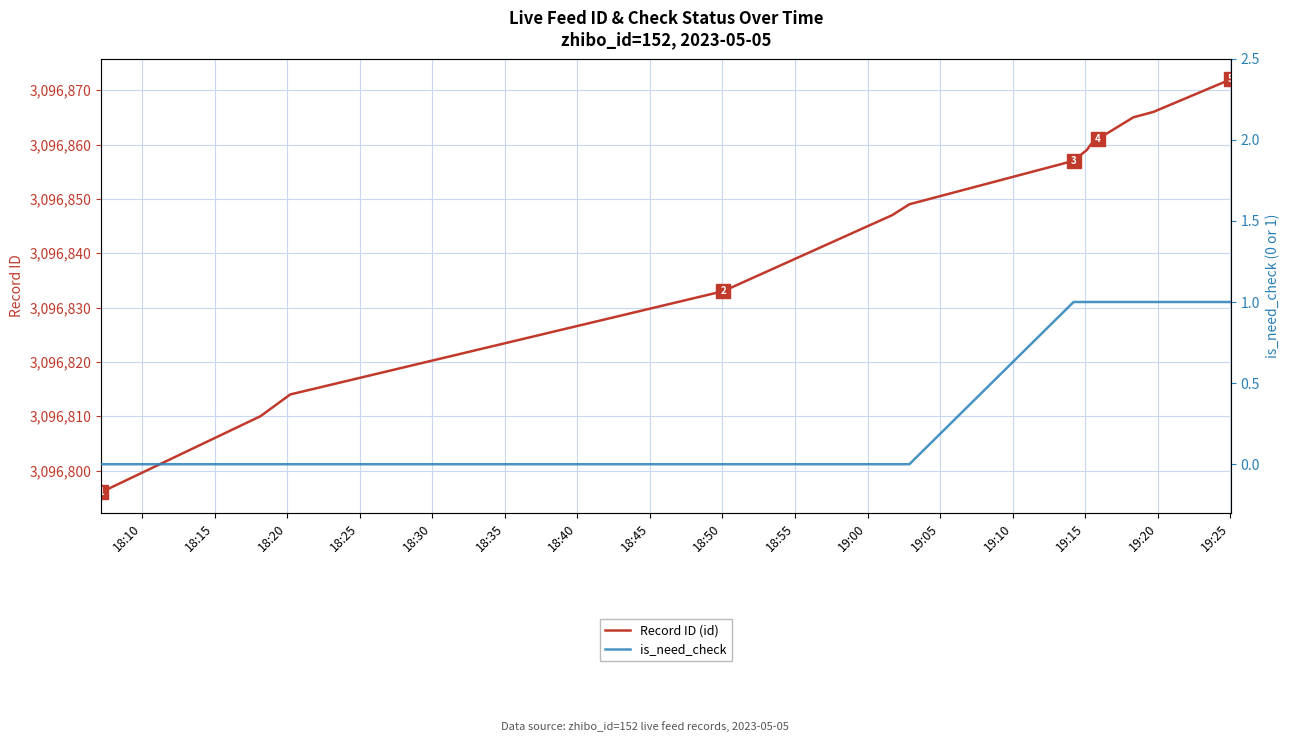

What is the maximum value shown in the chart?

3096872